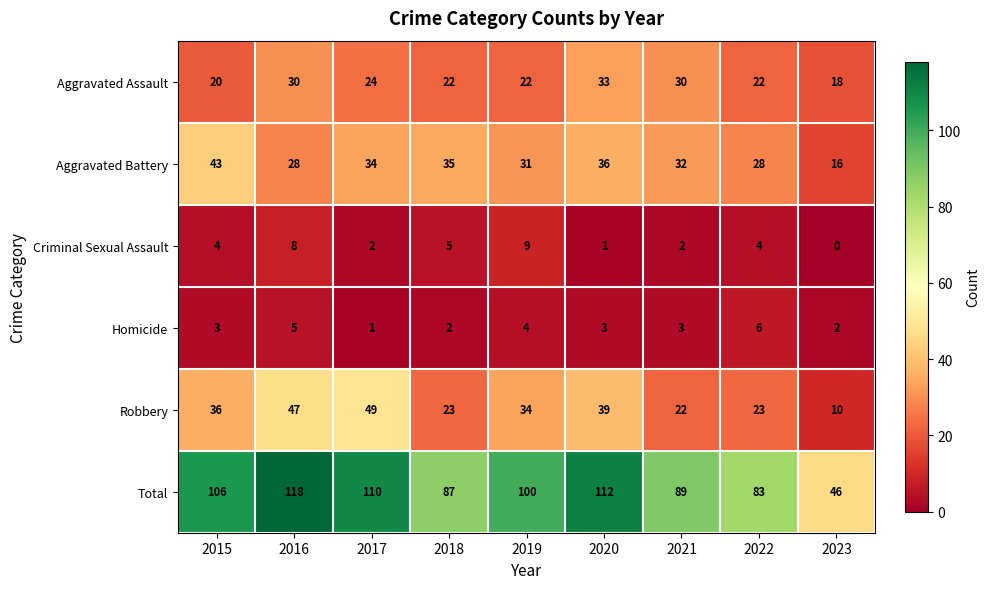

What is the minimum value for Total?

46